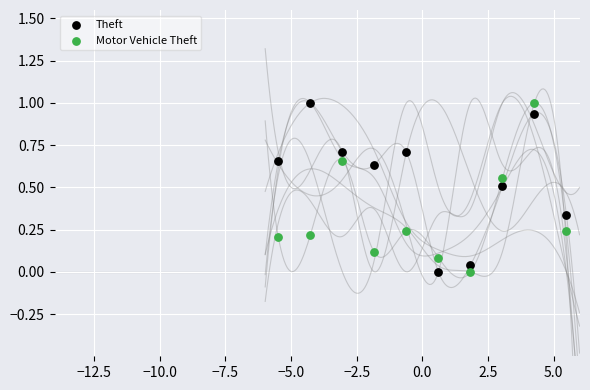

Across all data points, what is the range of X values (max minus min)?

11.0